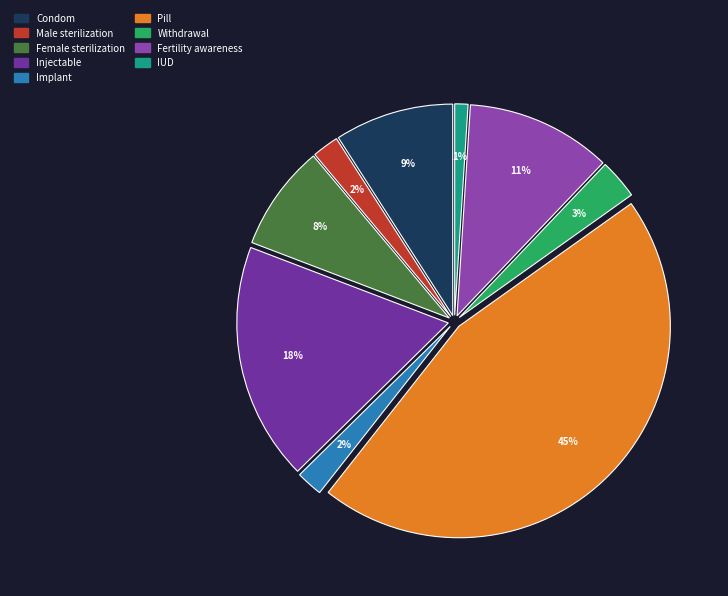

Which category has the smallest portion of the pie?

IUD